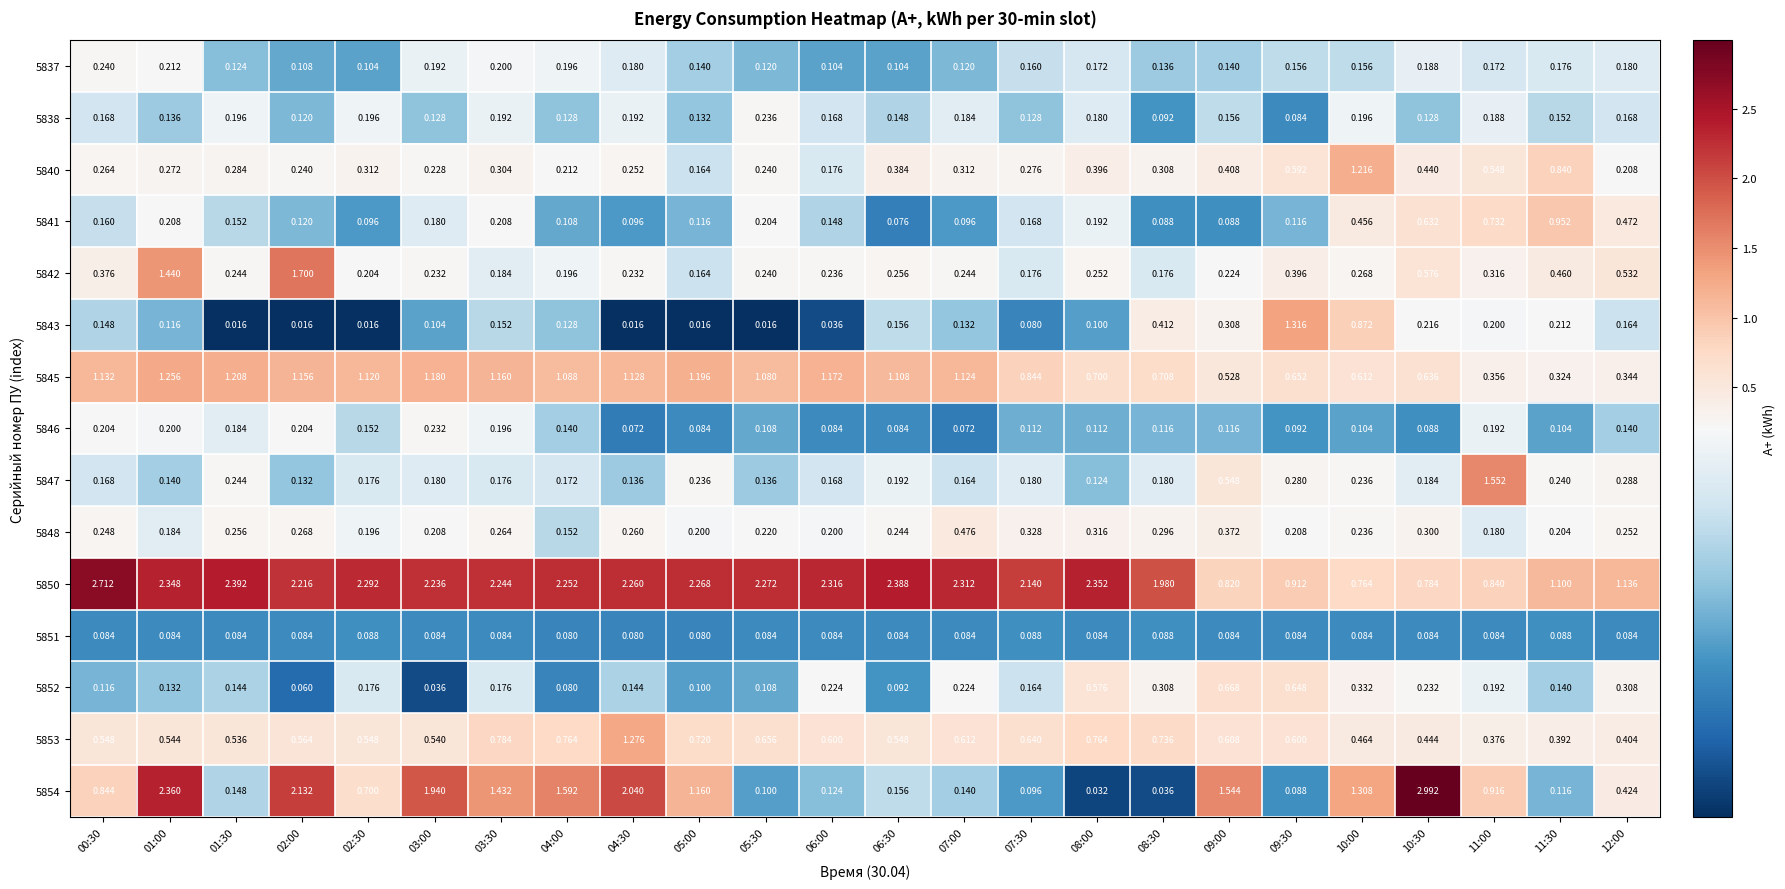

Is the value of 5845 at 04:00 greater than the value of 5838 at 08:30?

Yes